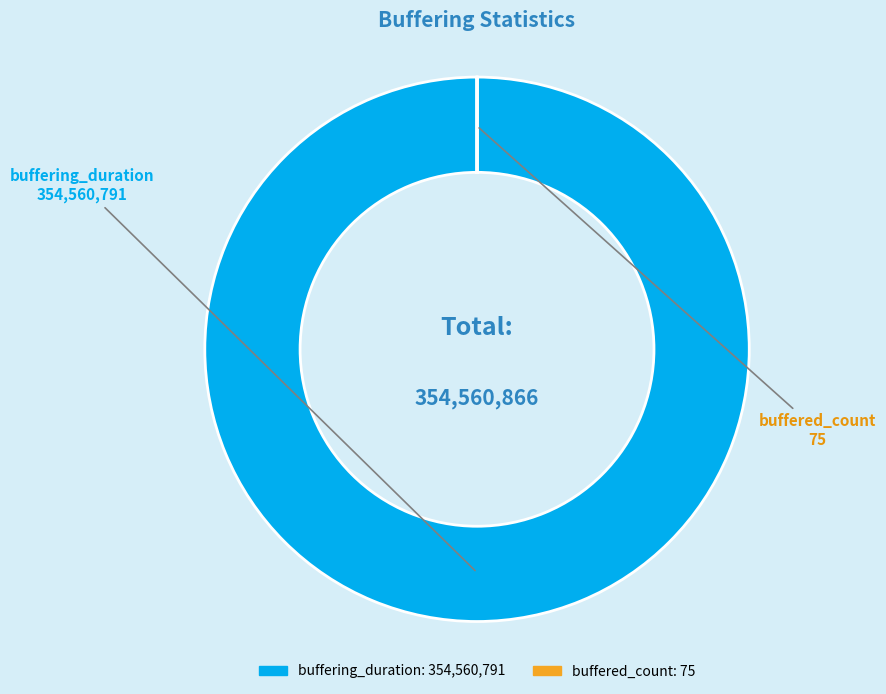

The buffering_duration slice represents 88% of the pie. True or false?

False